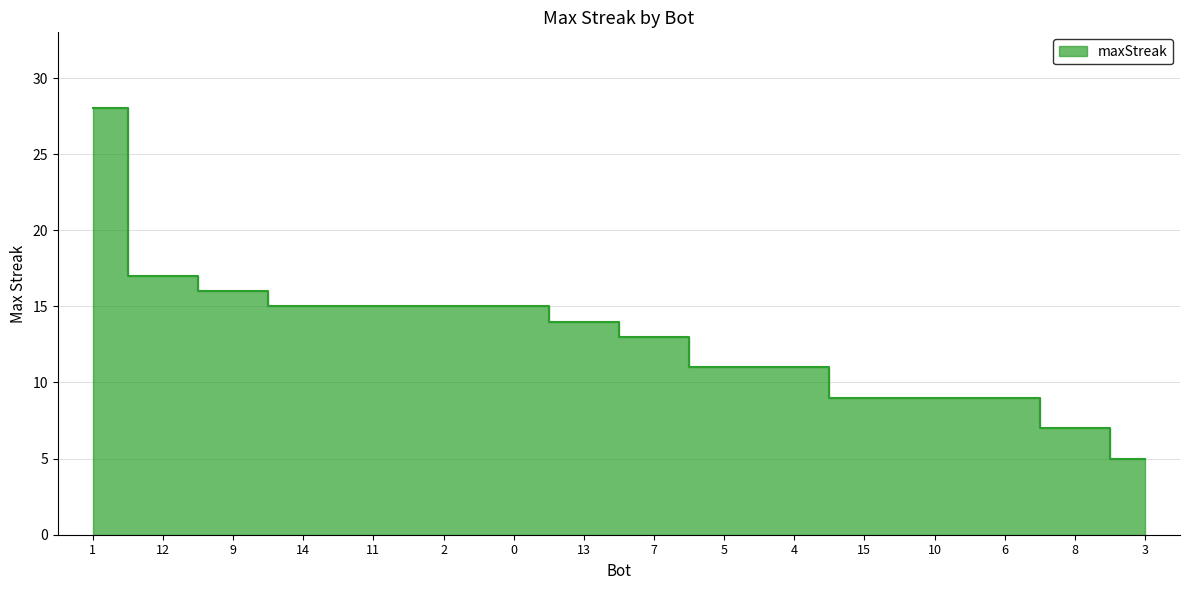

How many lines are shown in the chart?

1